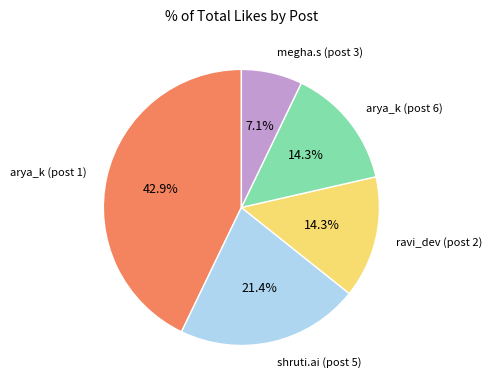

Is there any slice that represents more than half of the pie?

No